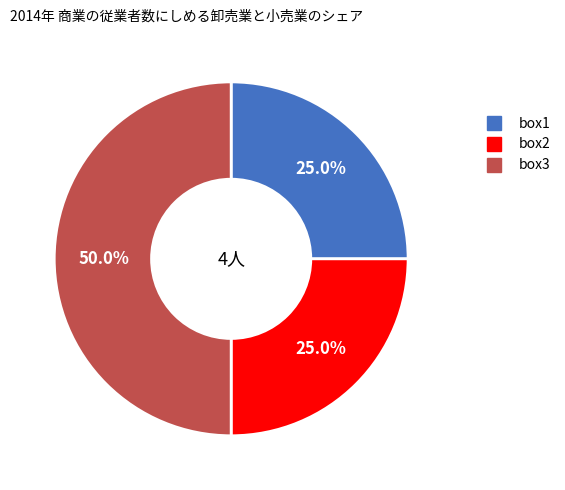

Between box3 and box2, which is larger?

box3